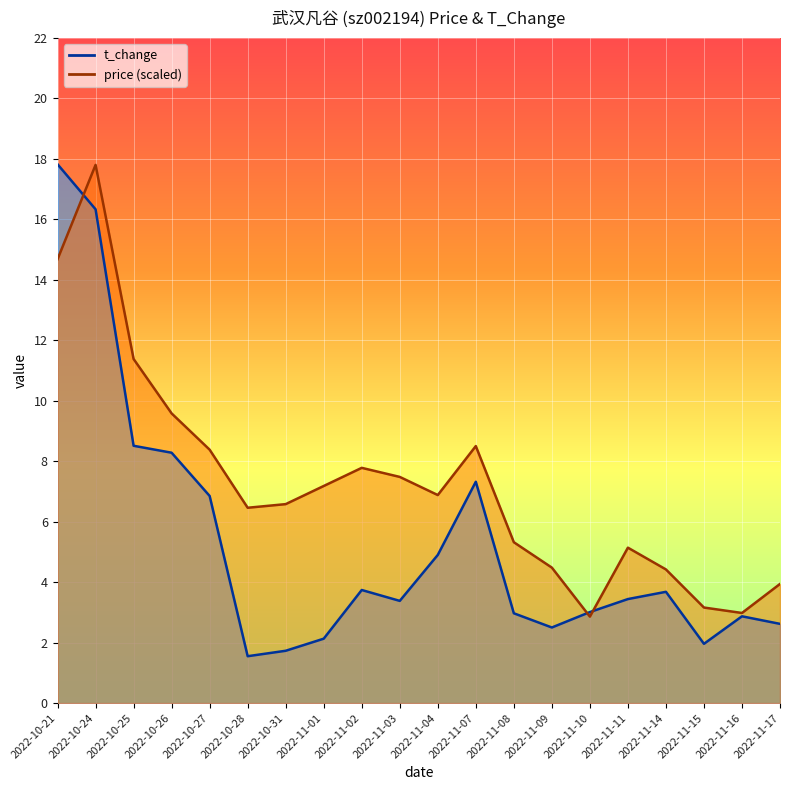

The price series shows 6.5 at 2022-10-28. True or false?

True